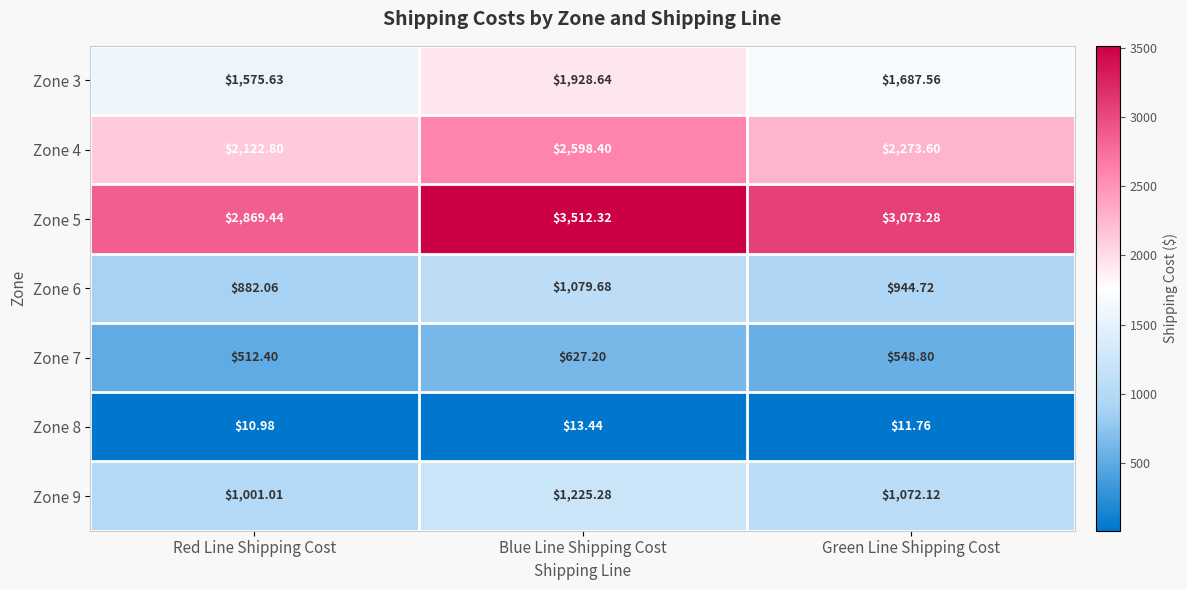

Which label corresponds to the largest value in the chart?

Blue Line Shipping Cost